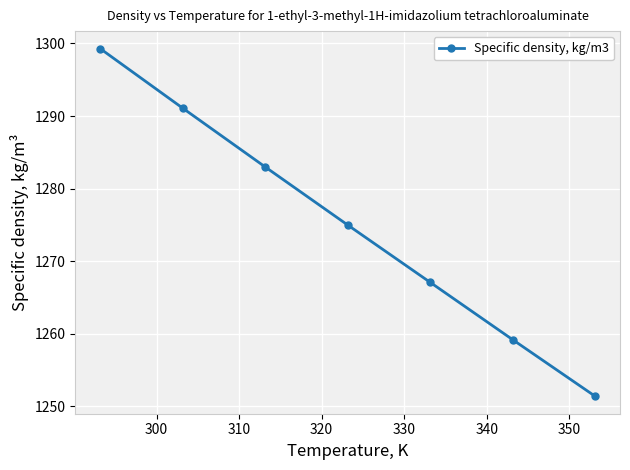

What is the smallest value displayed?

1251.4